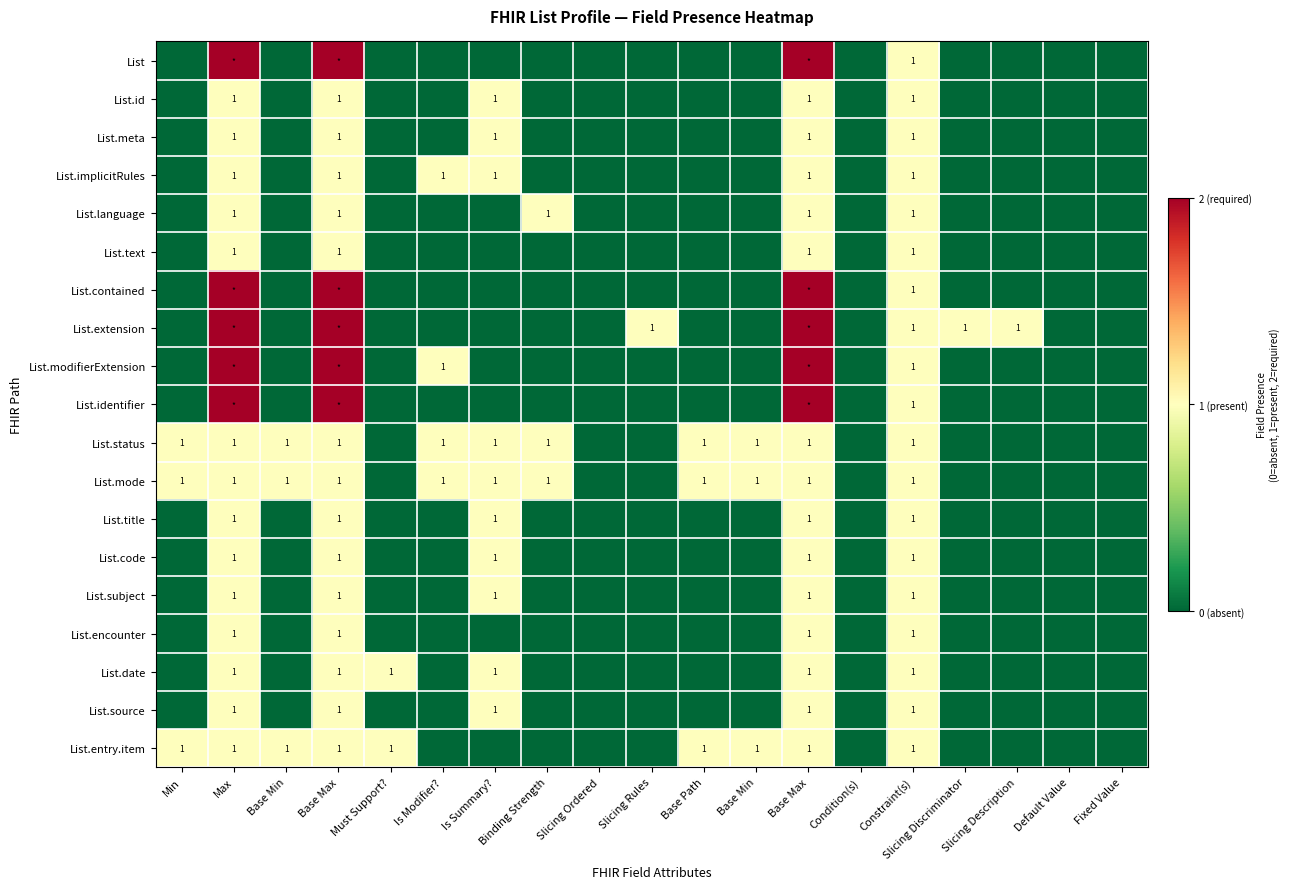

How many values in List.identifier are above zero?

4